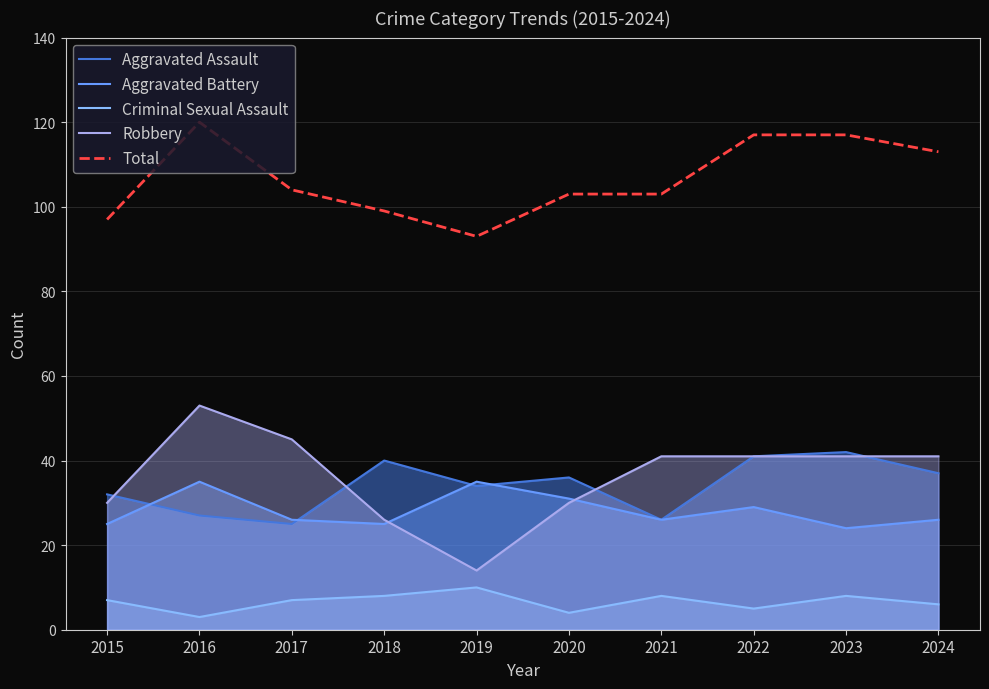

Where is the first local minimum for Aggravated Assault?

2017